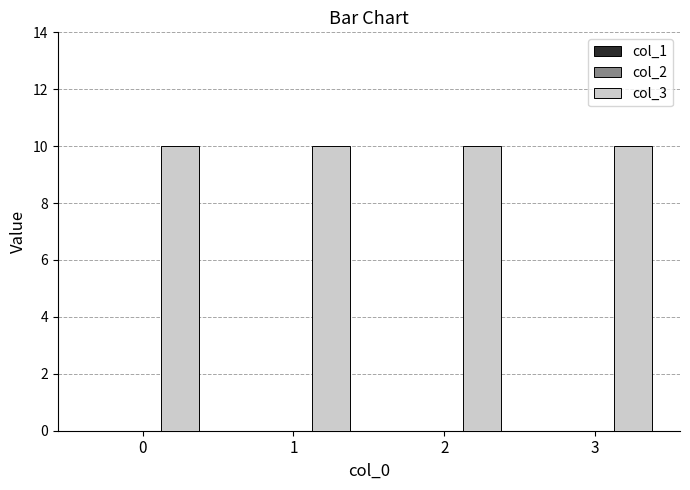

Between 0 and 1, which series saw the biggest shift?

col_1